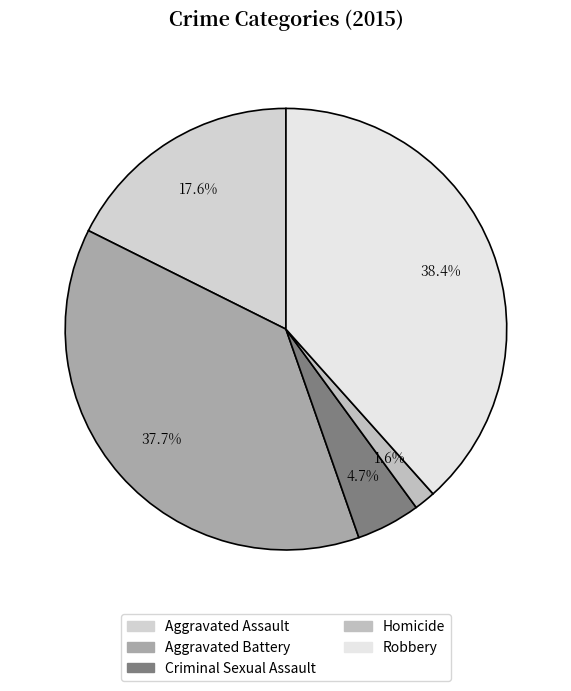

Count the number of slices in the pie.

5